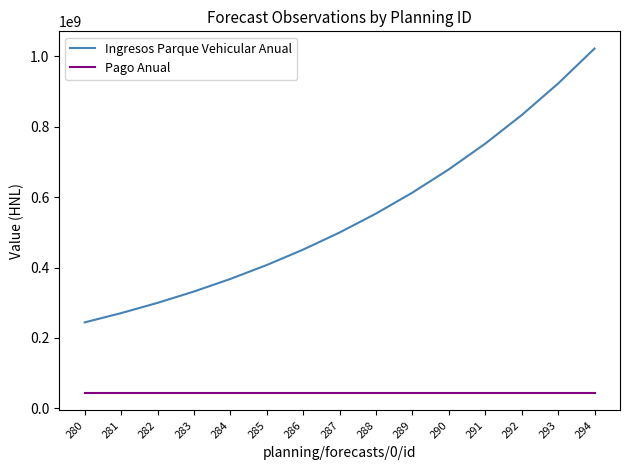

Rank the series at 283 from lowest to highest value.

Pago Anual, Ingresos Parque Vehicular Anual